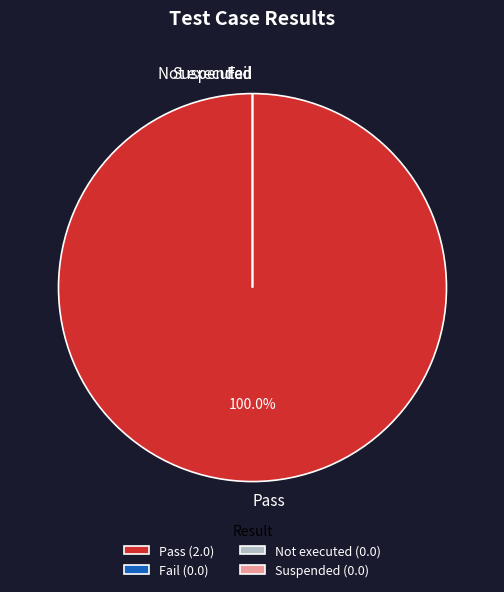

Is it true that Fail is 0% of the pie?

True